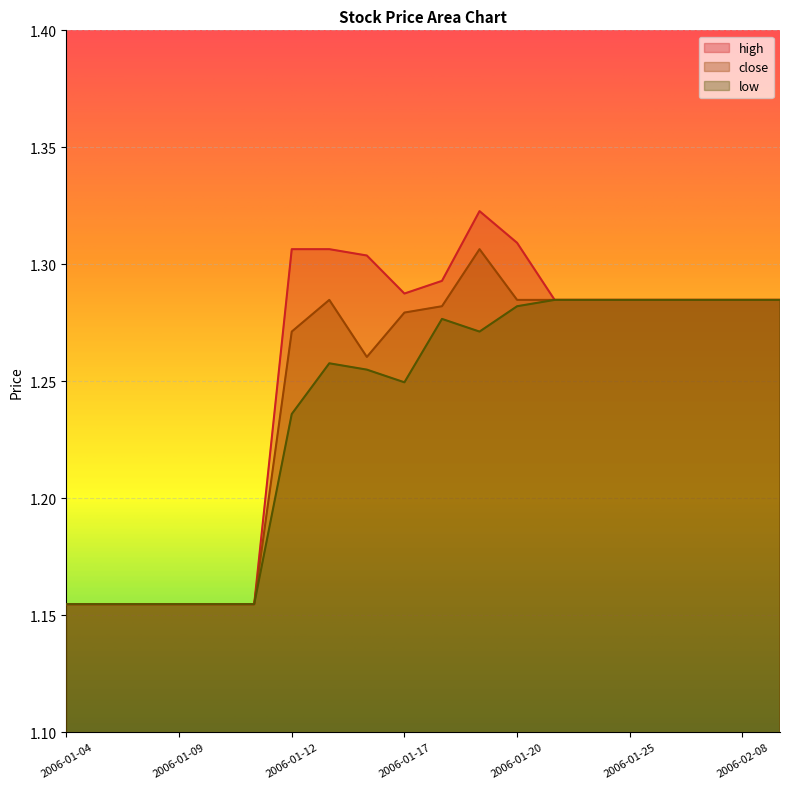

Rank the series at 2006-01-19 from highest to lowest value.

high, close, low